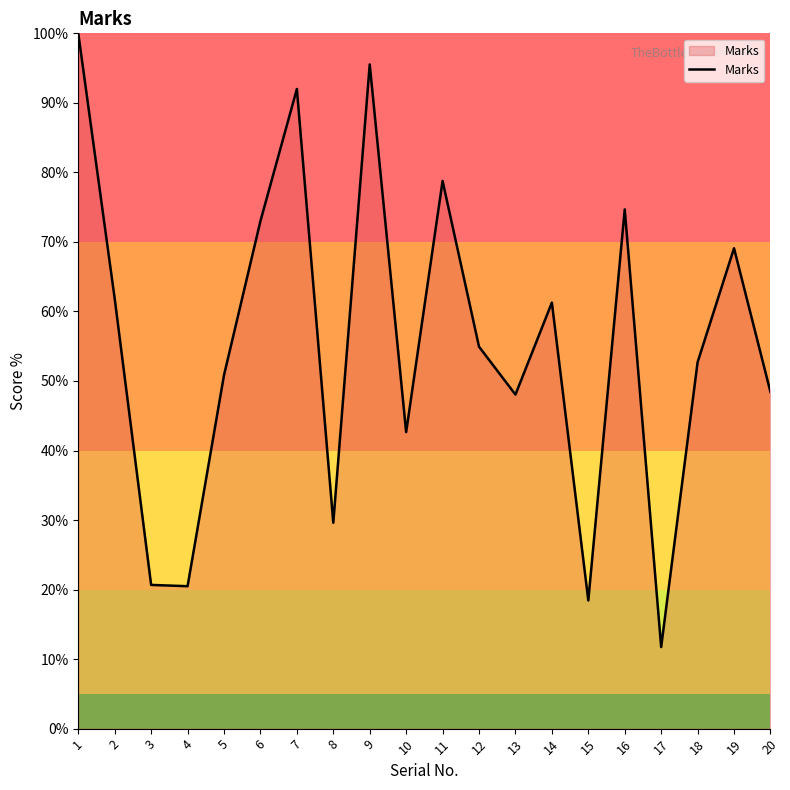

The value at 9 is 95.5. True or false?

True